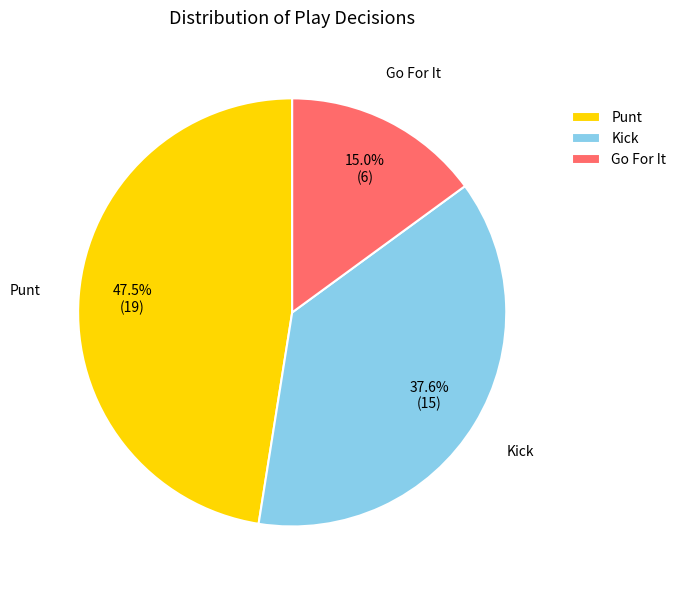

Which slice is the largest?

Punt